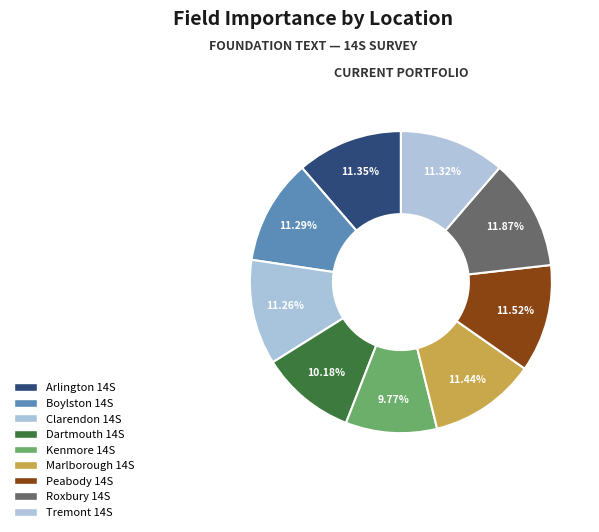

How many segments does this pie chart have?

9